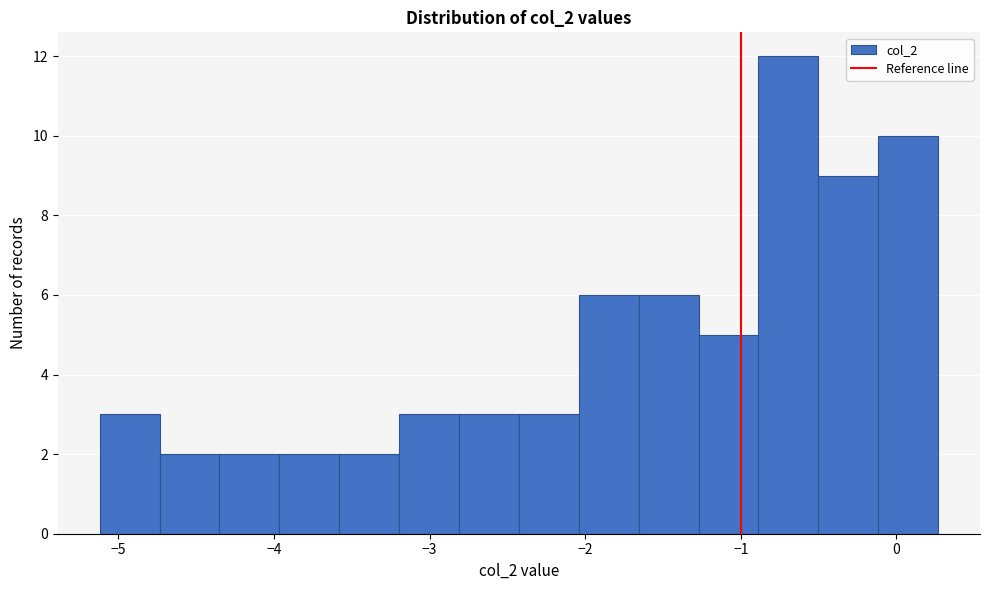

Read against the x-axis, roughly where is the centre of the tallest bar?

-0.7